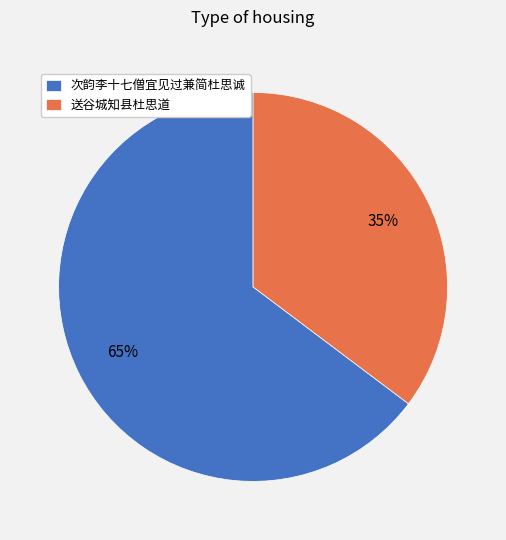

Is there any slice that represents more than half of the pie?

Yes